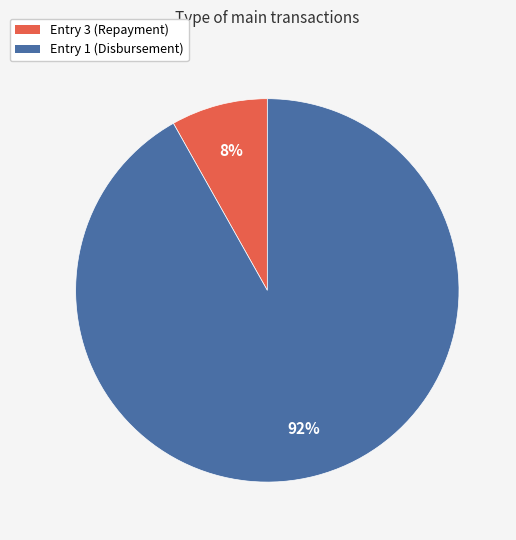

True or false: Entry 3 (Repayment) accounts for 8% of the total.

True